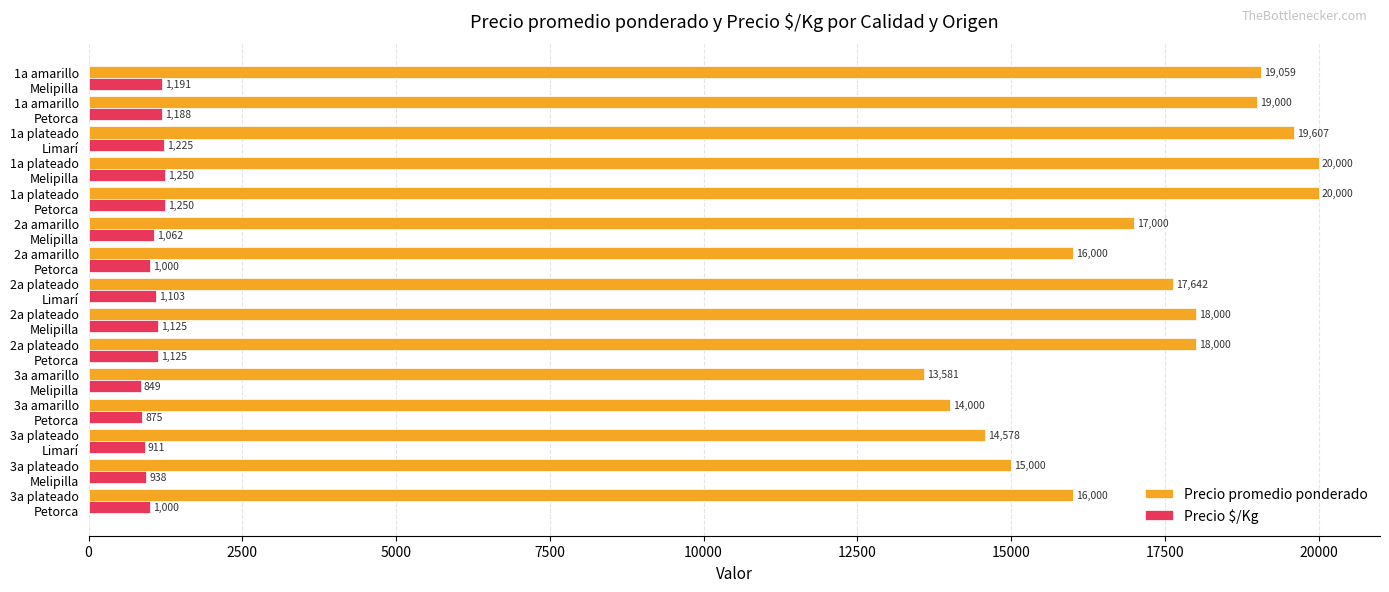

Rank the series by their maximum value, from highest to lowest.

Precio promedio ponderado, Precio $/Kg